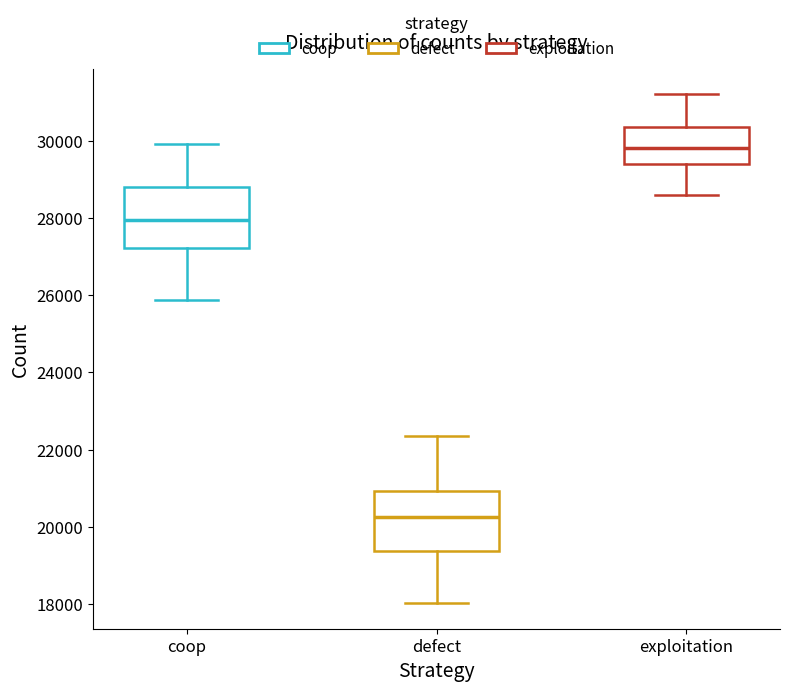

Which box's median line is the highest?

exploitation